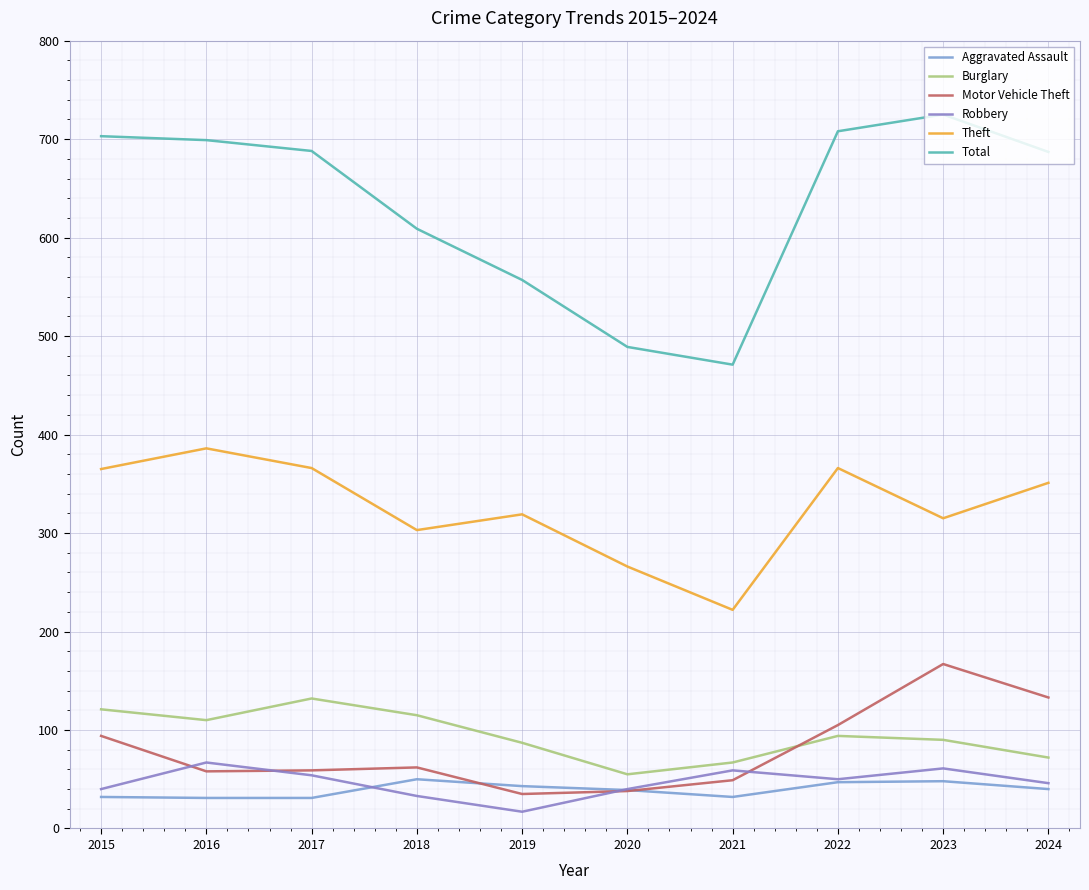

The Robbery series shows 78 at 2021. True or false?

False